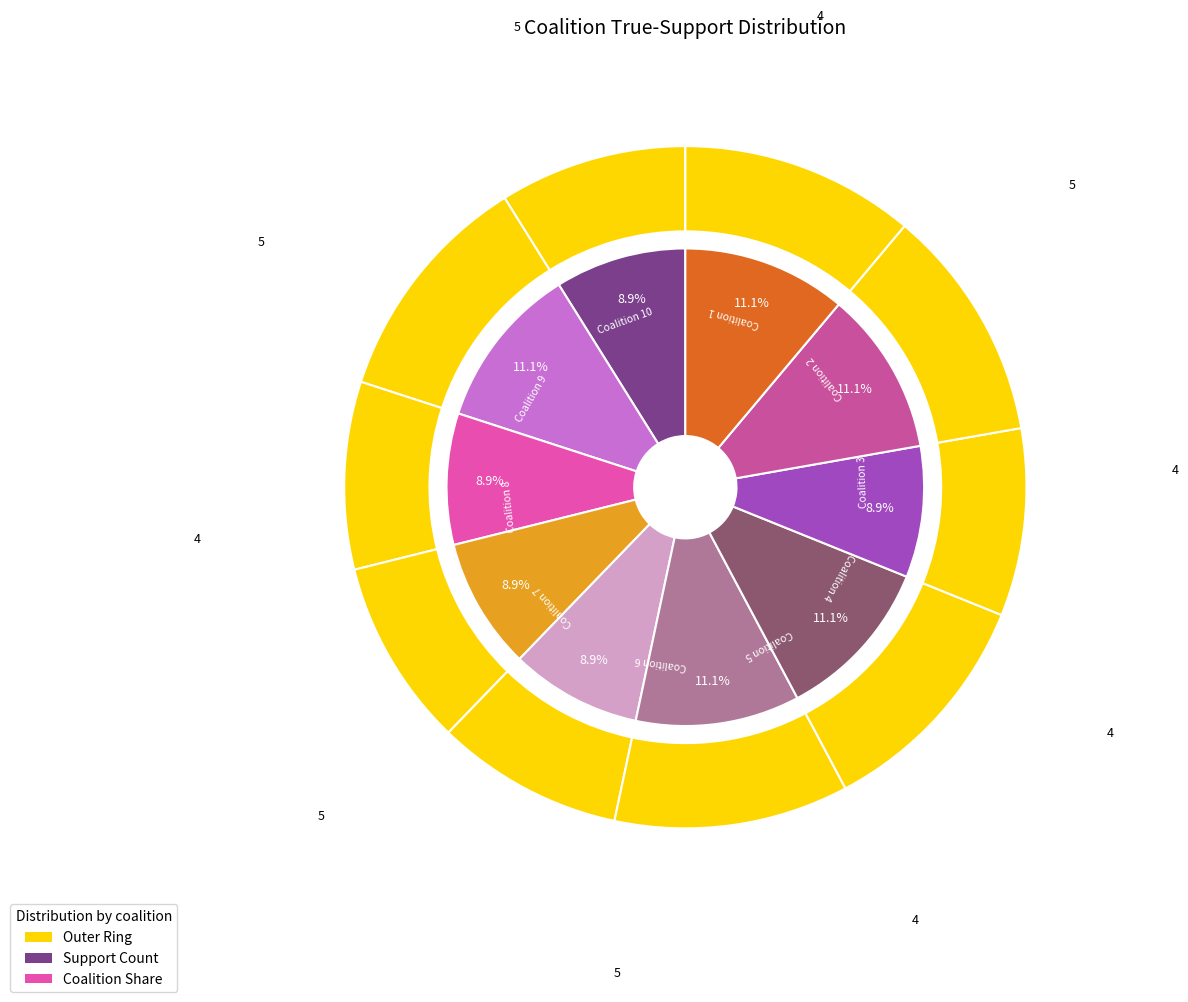

True or false: 9 accounts for 26% of the total.

False